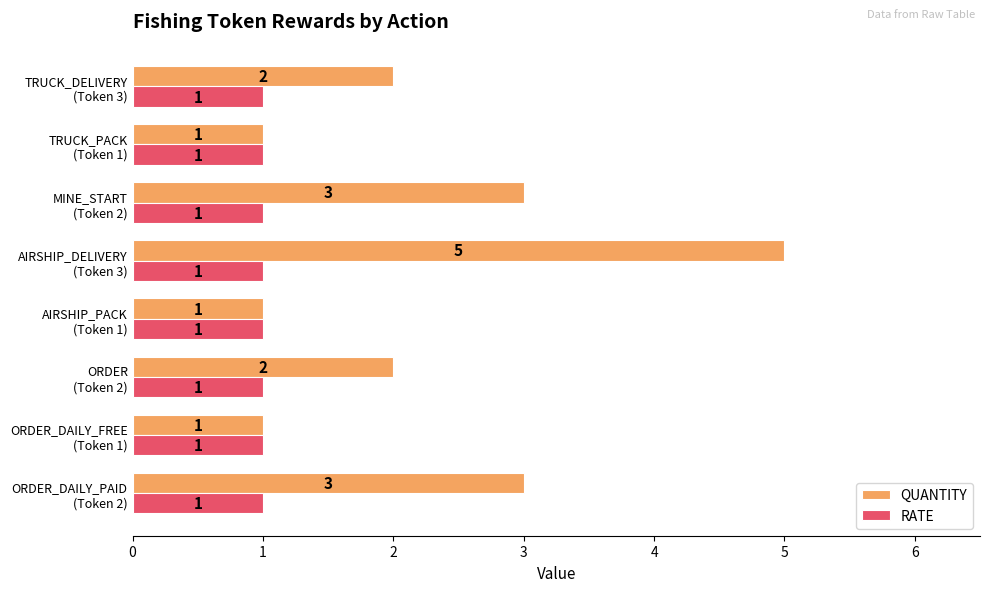

What is the difference between the second highest and minimum values in the QUANTITY series?

2